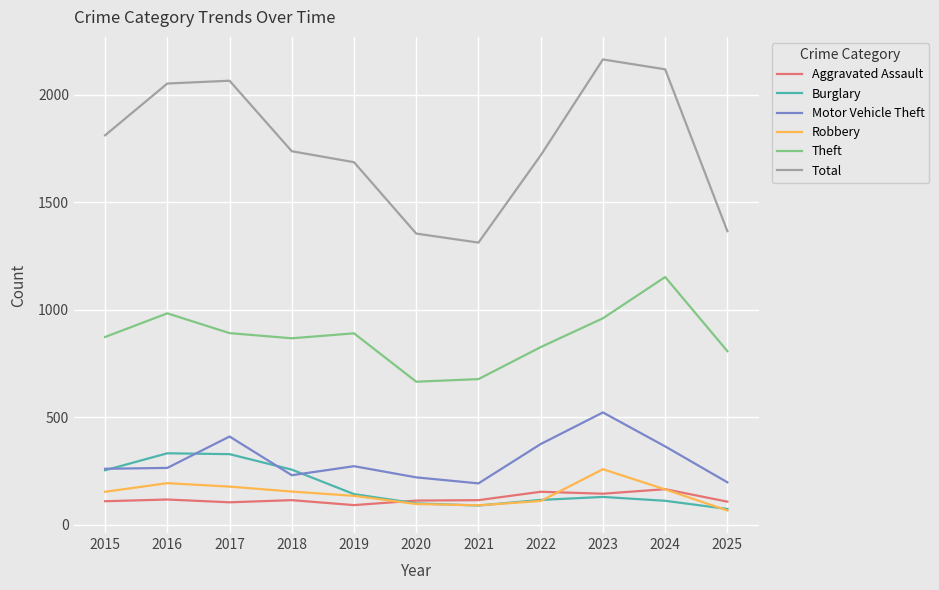

Is the value of Motor Vehicle Theft at 2017 greater than the value of Total at 2016?

No